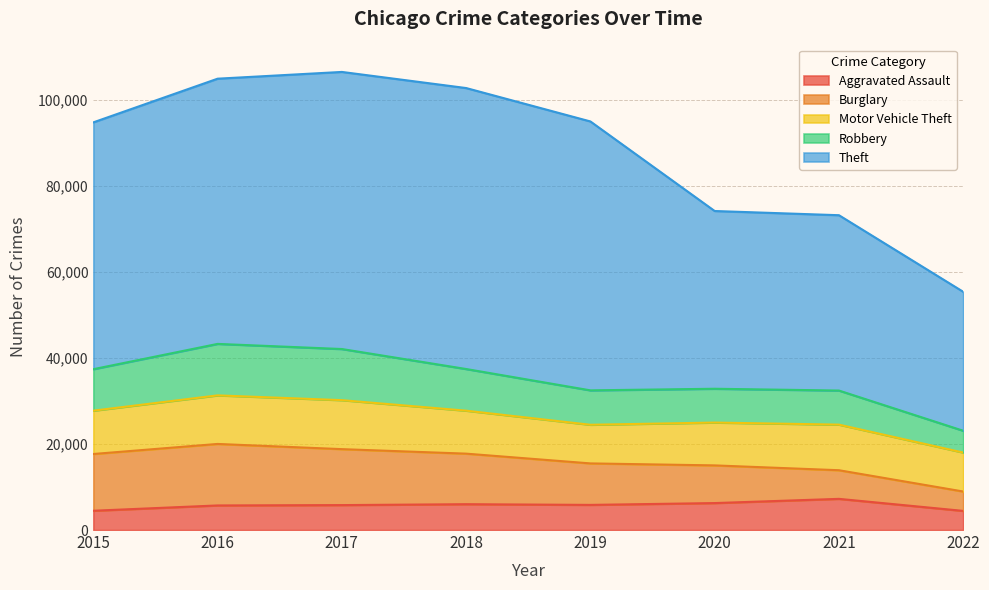

At how many categories does at least one series exceed 53284?

5